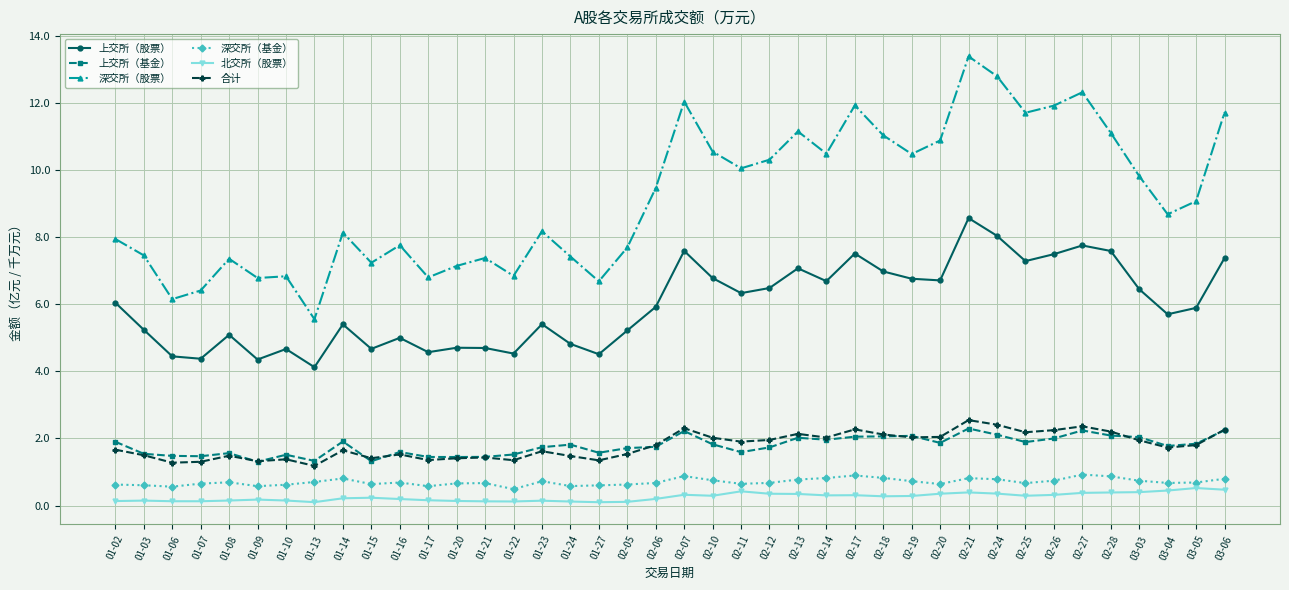

The 深交所（股票） series shows 8.2 at 01-23. True or false?

True